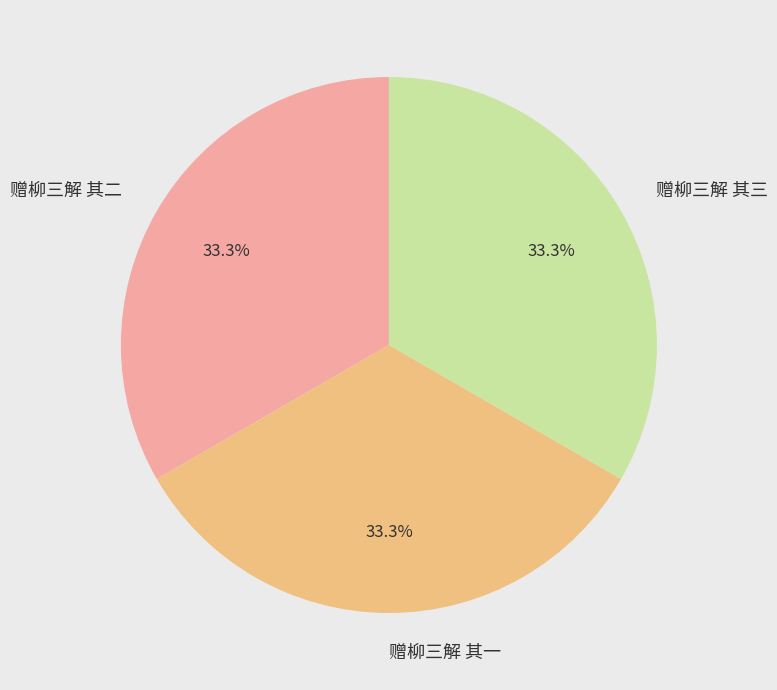

What percentage is the 赠柳三解 其三 slice, to the nearest percent?

33%